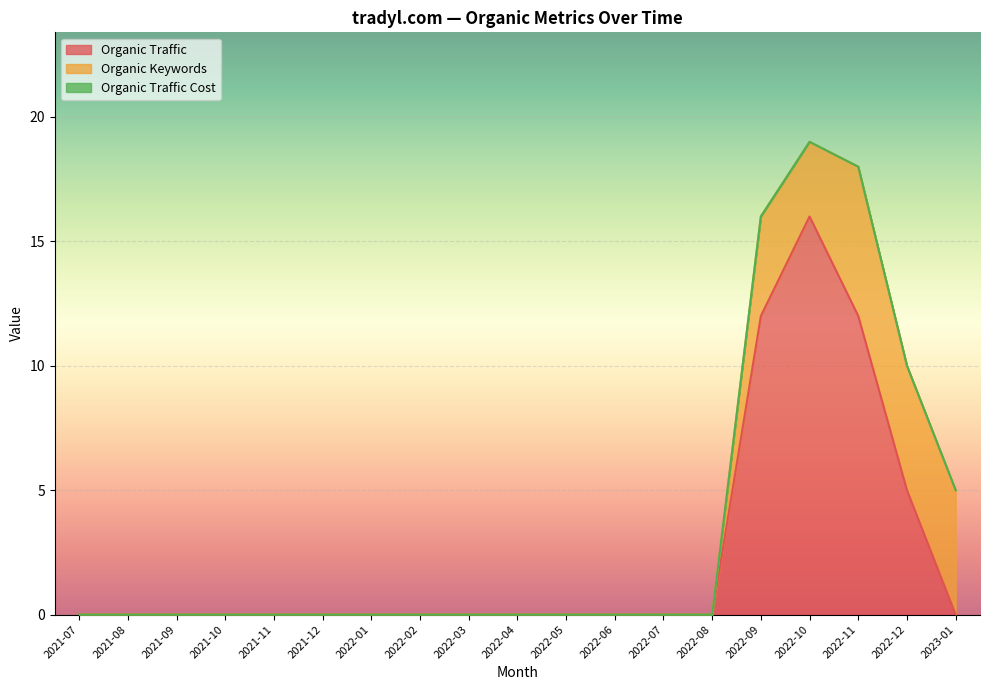

True or false: Organic Keywords and Organic Traffic cross at least once.

False